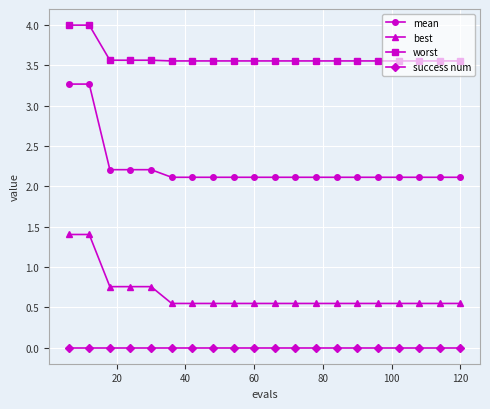

Which series has the widest spread of values?

mean